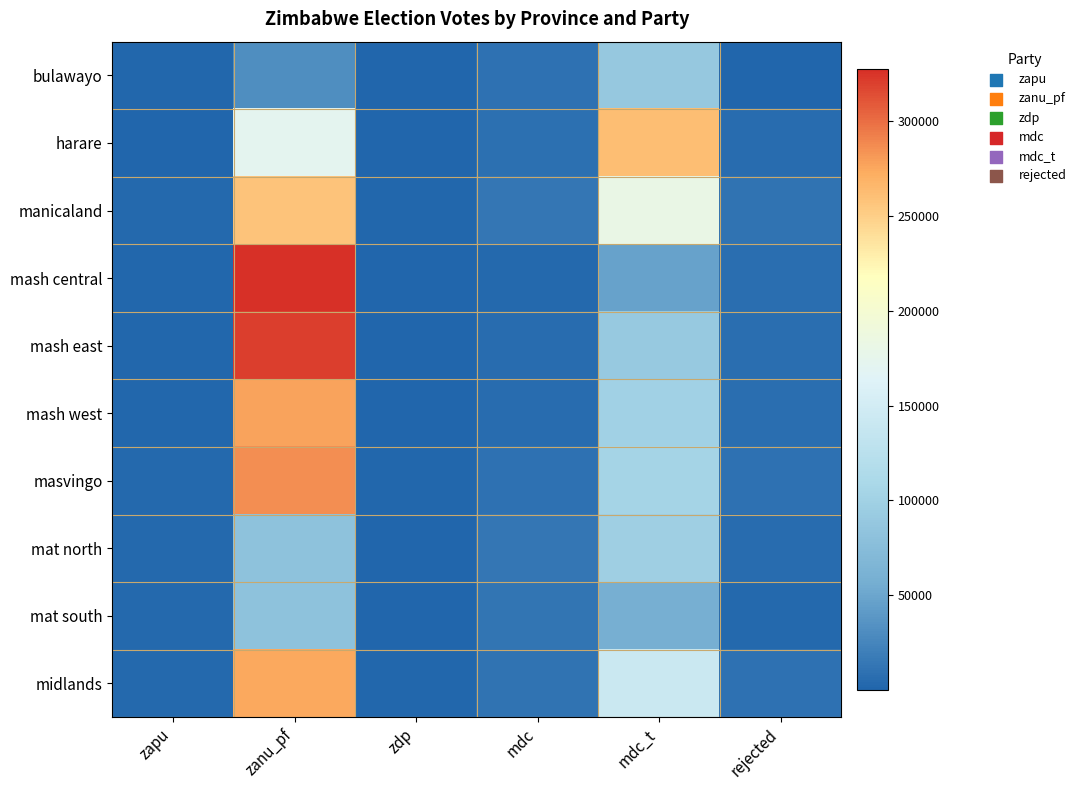

Reading left to right, list all the values displayed in this chart.

bulawayo: zapu=1926	zanu_pf=31773	zdp=159	mdc=9356	mdc_t=89207	rejected=1277
harare: zapu=843	zanu_pf=172163	zdp=361	mdc=7846	mdc_t=261925	rejected=6167
manicaland: zapu=3374	zanu_pf=258026	zdp=1514	mdc=13433	mdc_t=180552	rejected=11033
mash central: zapu=2182	zanu_pf=327455	zdp=615	mdc=3525	mdc_t=46533	rejected=6678
mash east: zapu=2212	zanu_pf=320719	zdp=795	mdc=6231	mdc_t=90165	rejected=6731
mash west: zapu=2066	zanu_pf=277312	zdp=883	mdc=5603	mdc_t=100616	rejected=7683
masvingo: zapu=3855	zanu_pf=285806	zdp=1515	mdc=9878	mdc_t=104912	rejected=9804
mat north: zapu=3034	zanu_pf=81207	zdp=1352	mdc=13003	mdc_t=98596	rejected=6490
mat south: zapu=2776	zanu_pf=81180	zdp=1166	mdc=12726	mdc_t=58633	rejected=3592
midlands: zapu=3148	zanu_pf=274793	zdp=1571	mdc=11036	mdc_t=141210	rejected=9825